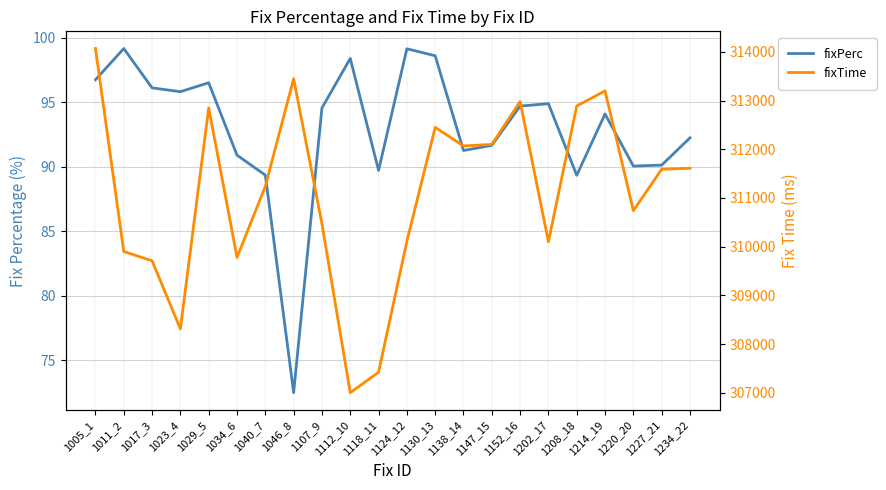

Reading right to left, what are all the values shown in this chart?

fixPerc: 1234_22=92.2	1227_21=90.1	1220_20=90.0	1214_19=94.1	1208_18=89.3	1202_17=94.9	1152_16=94.7	1147_15=91.6	1138_14=91.2	1130_13=98.6	1124_12=99.1	1118_11=89.7	1112_10=98.4	1107_9=94.5	1046_8=72.5	1040_7=89.3	1034_6=90.9	1029_5=96.5	1023_4=95.8	1017_3=96.1	1011_2=99.1	1005_1=96.7
fixTime: 1234_22=311610.0	1227_21=311590.0	1220_20=310740.0	1214_19=313200.0	1208_18=312890.0	1202_17=310100.0	1152_16=312980.0	1147_15=312100.0	1138_14=312070.0	1130_13=312450.0	1124_12=310110.0	1118_11=307420.0	1112_10=307000.0	1107_9=310470.0	1046_8=313450.0	1040_7=311240.0	1034_6=309780.0	1029_5=312850.0	1023_4=308310.0	1017_3=309710.0	1011_2=309900.0	1005_1=314070.0